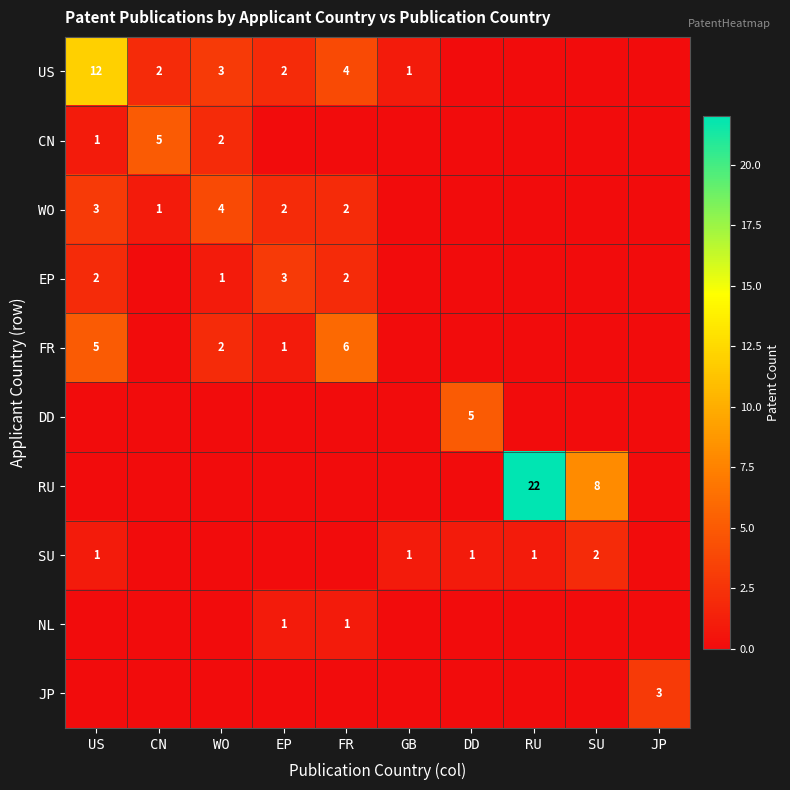

The value of SU at SU is 2. True or false?

True